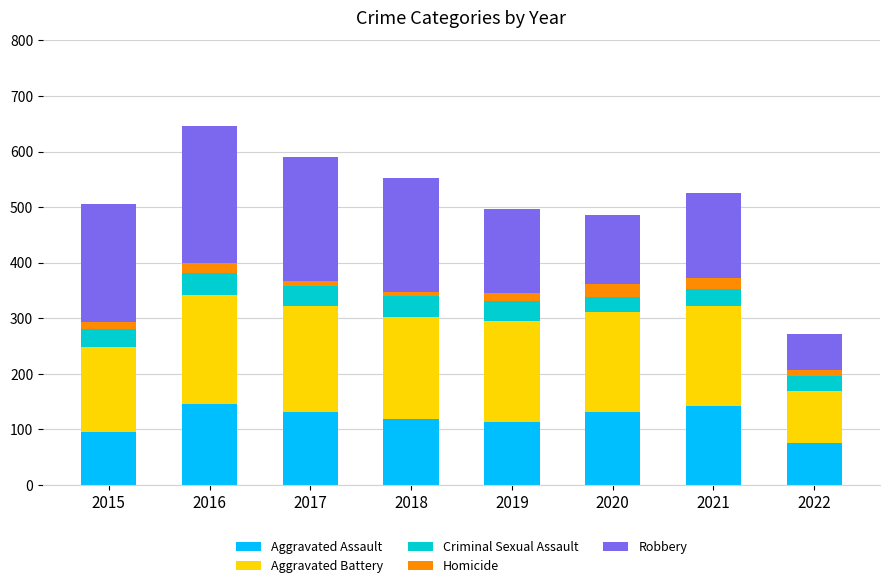

What is the difference between the maximum and minimum values in the Aggravated Assault series?

70